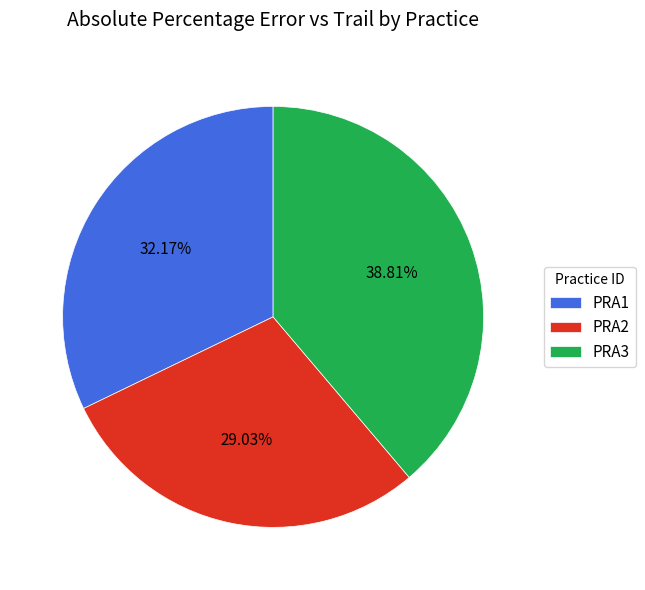

To the nearest percent, what is the difference between the largest and smallest slice percentages?

10%